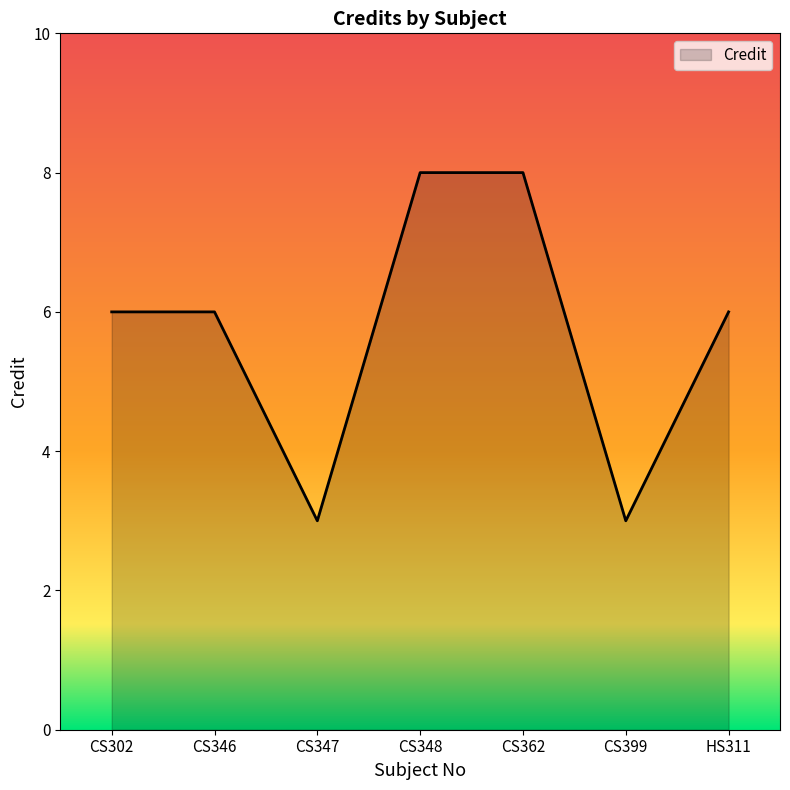

Rank the categories by value from highest to lowest.

CS348, CS362, CS302, CS346, HS311, CS347, CS399